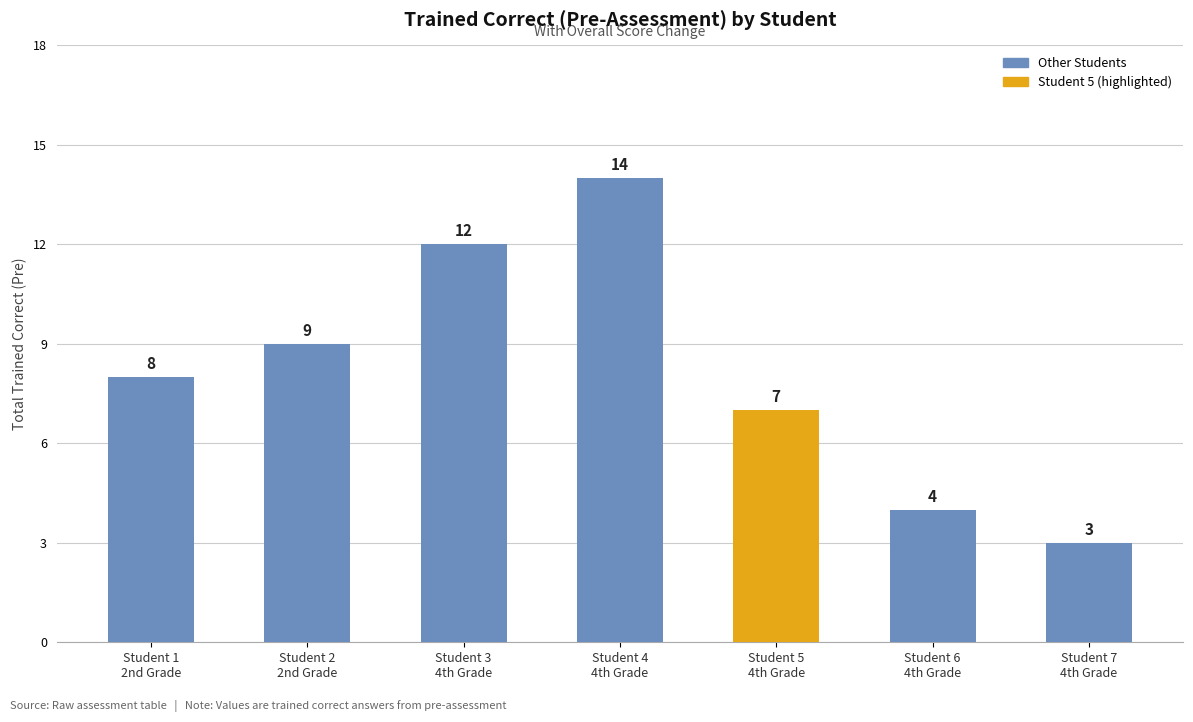

What is the sum of the values at Student 2
2nd Grade and Student 3
4th Grade?

21